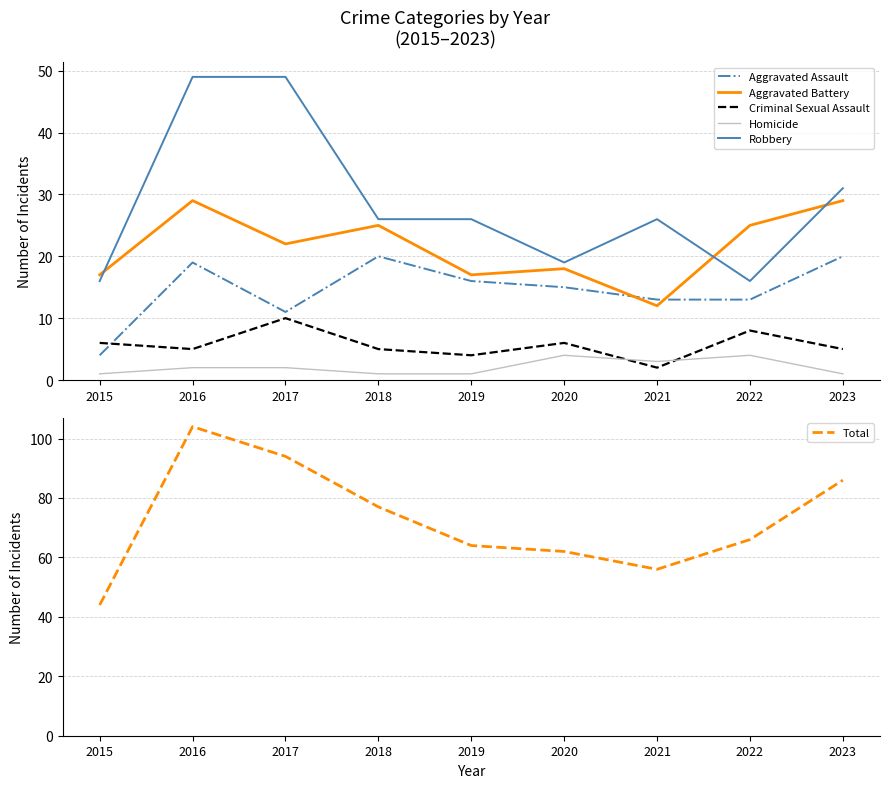

How many interior local valleys does the Criminal Sexual Assault series have?

3